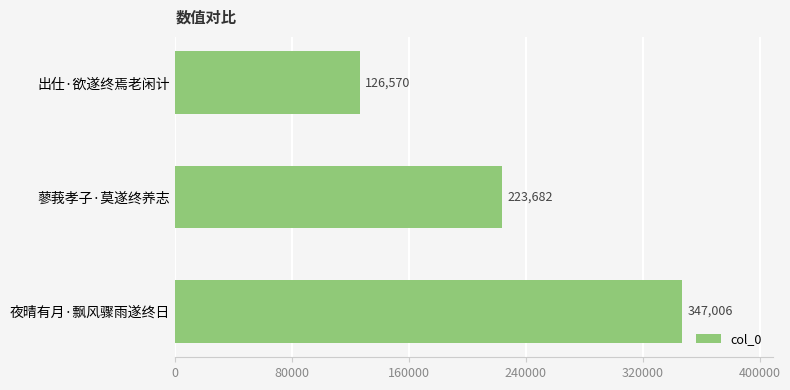

Does the chart contain stacked bars?

No